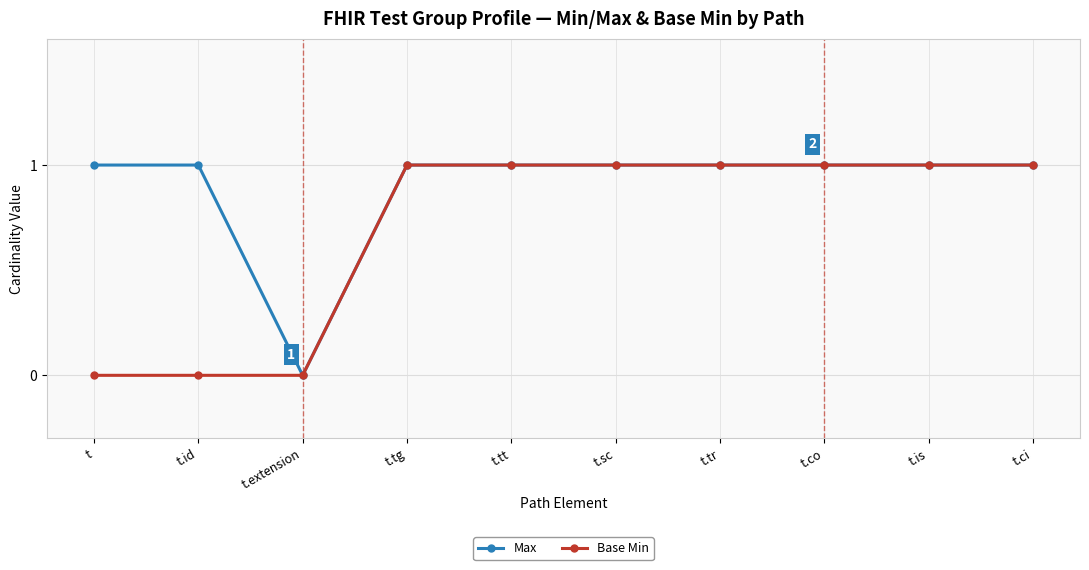

Reading right to left, what are all the values shown in this chart?

Max: t.ci=1	t.is=1	t.co=1	t.tr=1	t.sc=1	t.tt=1	t.tg=1	t.extension=0	t.id=1	t=1
Base Min: t.ci=1	t.is=1	t.co=1	t.tr=1	t.sc=1	t.tt=1	t.tg=1	t.extension=0	t.id=0	t=0